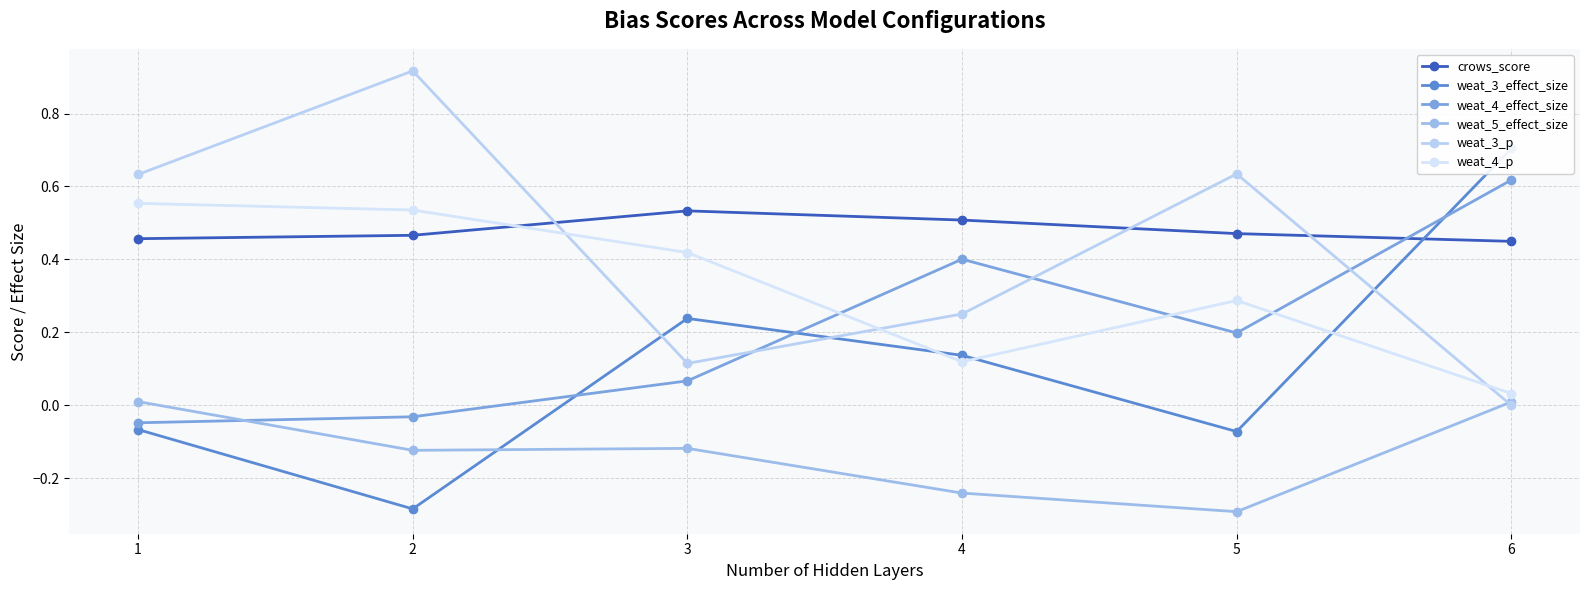

Which has a higher value, 5 or 4?

4